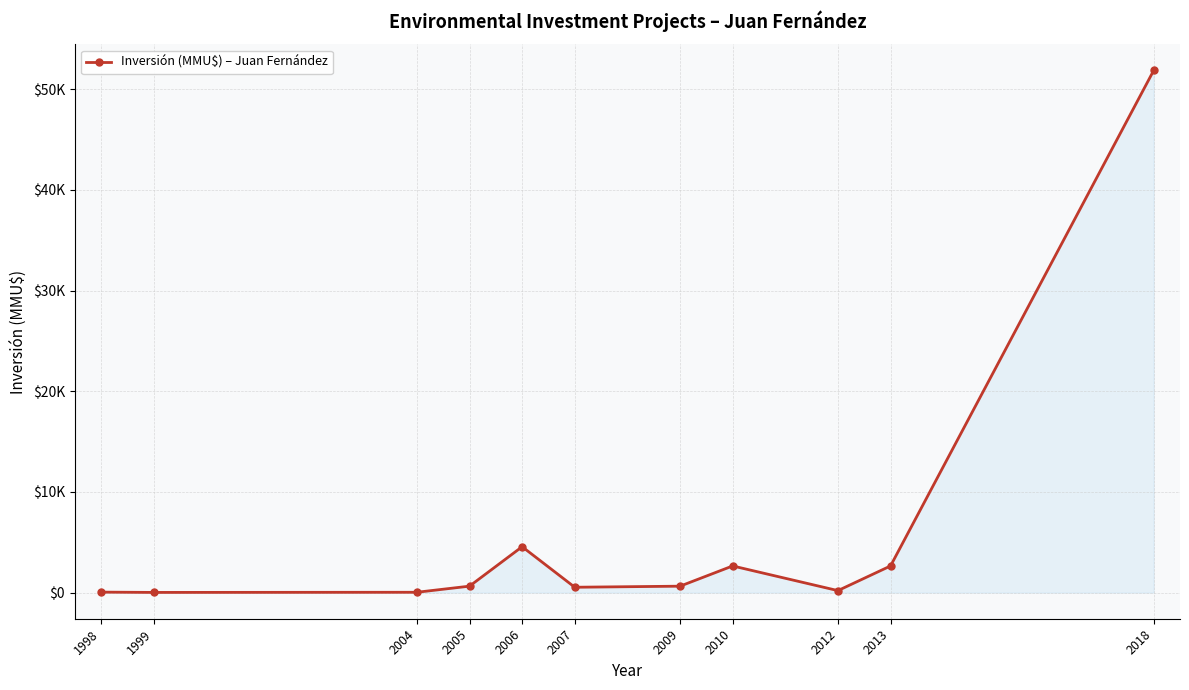

Does the chart have visible grid lines?

Yes